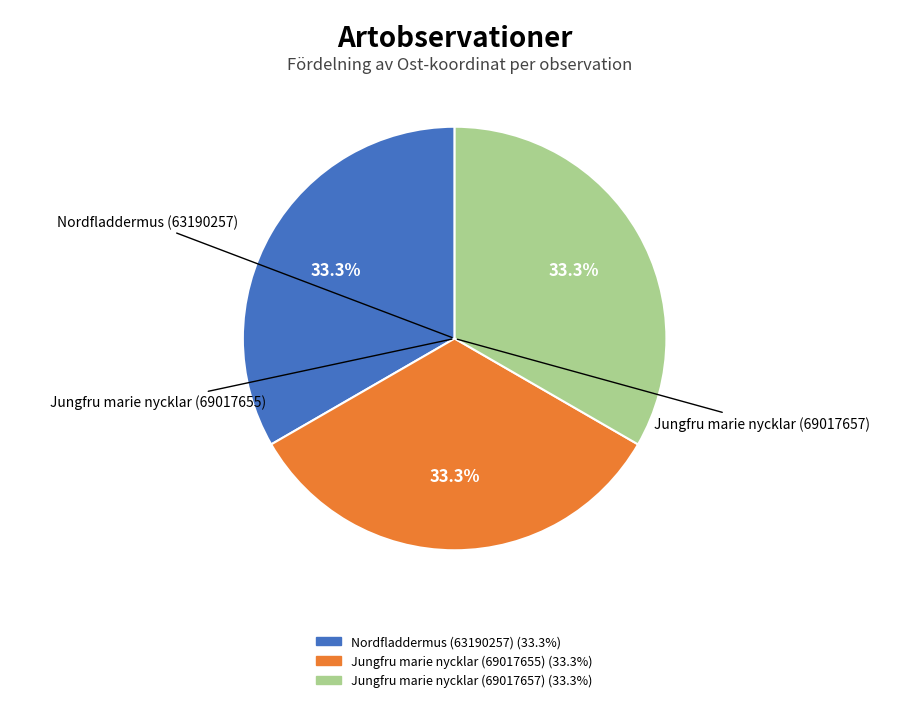

True or false: Nordfladdermus (63190257) accounts for 33% of the total.

True